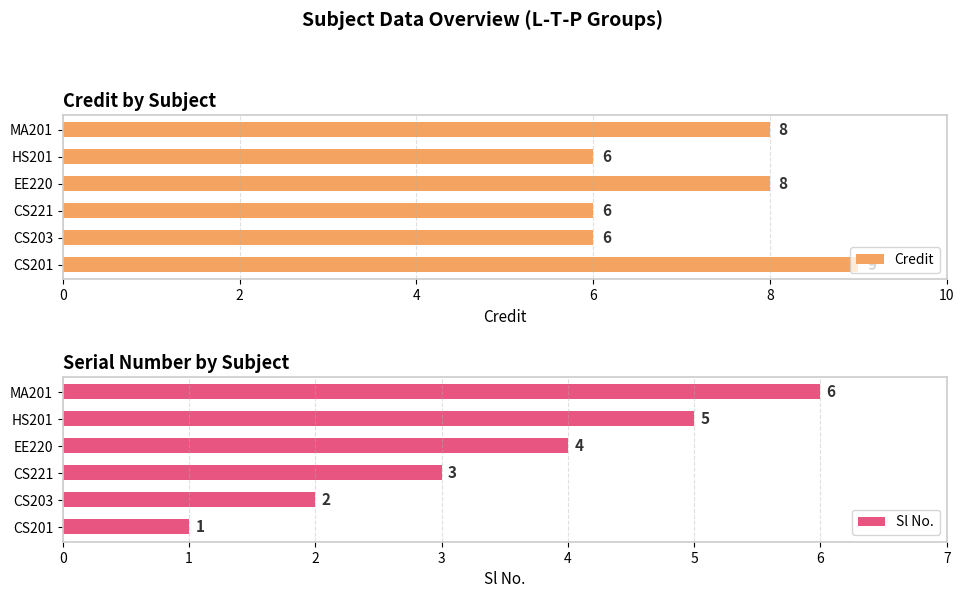

Reading left to right, transcribe all the data shown in this chart.

Credit: 9	6	6	8	6	8
Sl No.: 1	2	3	4	5	6